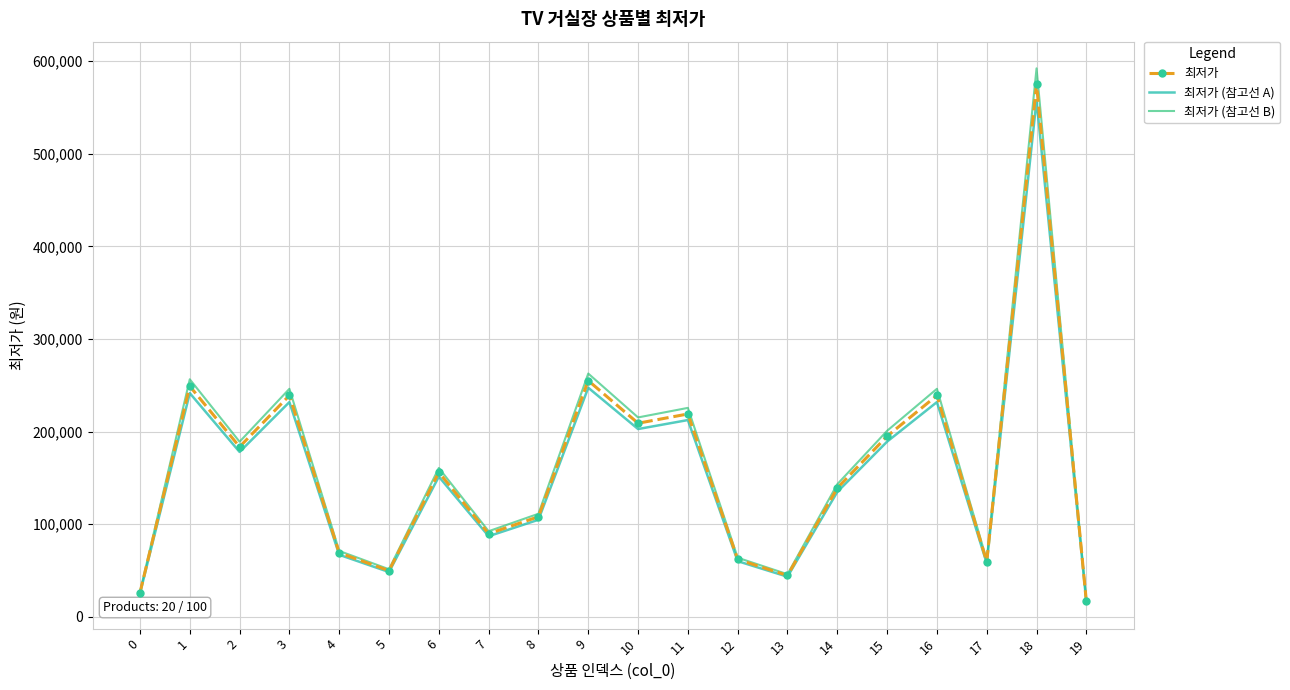

What is the maximum value shown in the chart?

592250.0